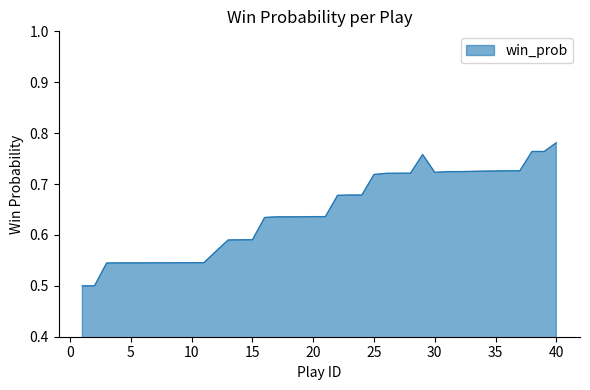

What is the difference between the maximum and minimum values?

0.3